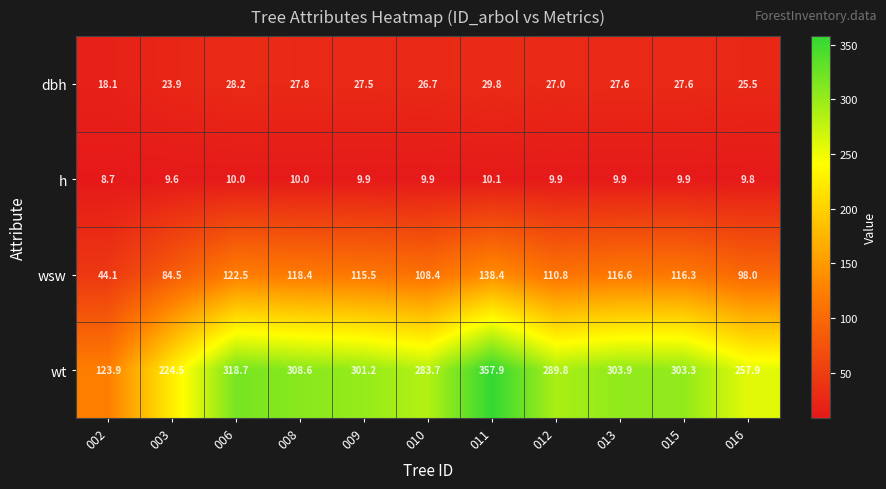

What is the difference between the maximum and minimum values in the dbh series?

11.7